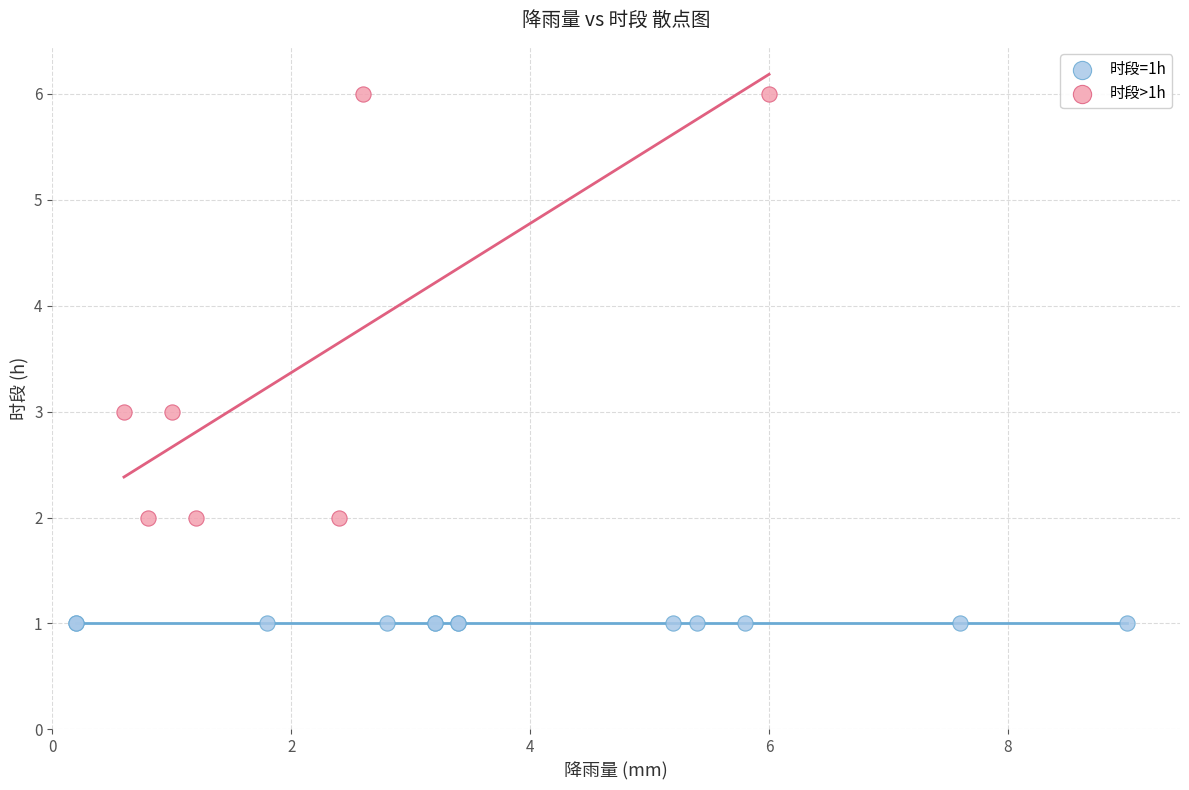

Which series contains the highest Y value?

时段>1h